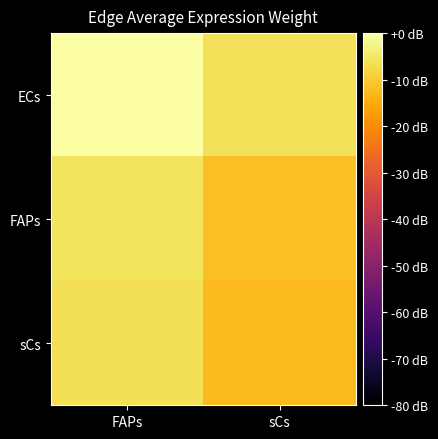

Reading left to right, what are all the values shown in this chart?

ECs: FAPs=0.0	sCs=-6.1
FAPs: FAPs=-5.7	sCs=-11.8
sCs: FAPs=-6.5	sCs=-12.7